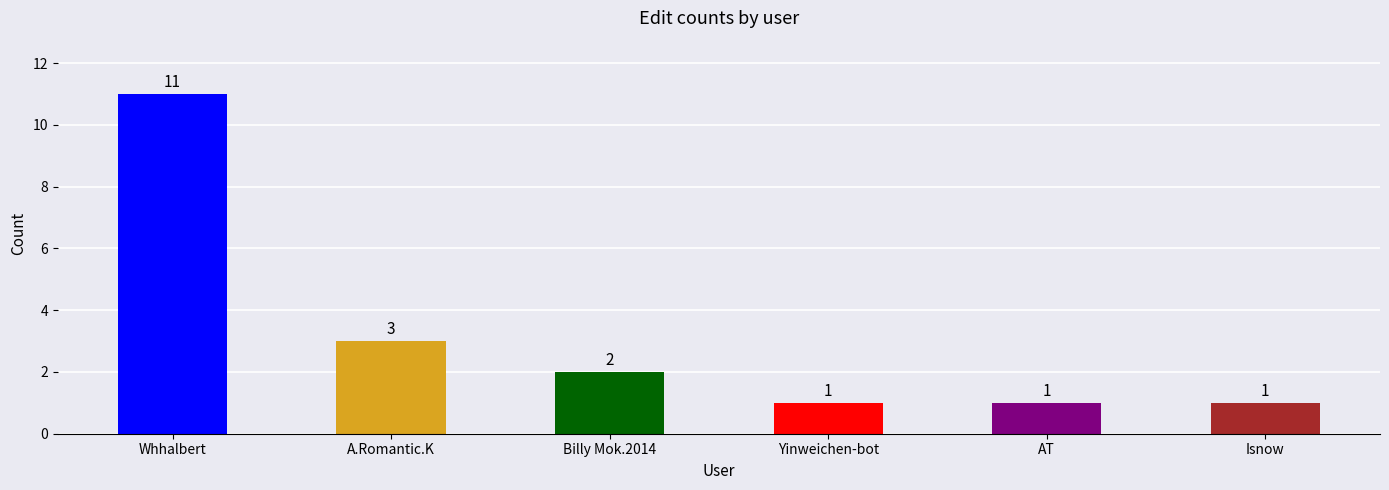

What is the label of the 4th bar from the left?

Yinweichen-bot